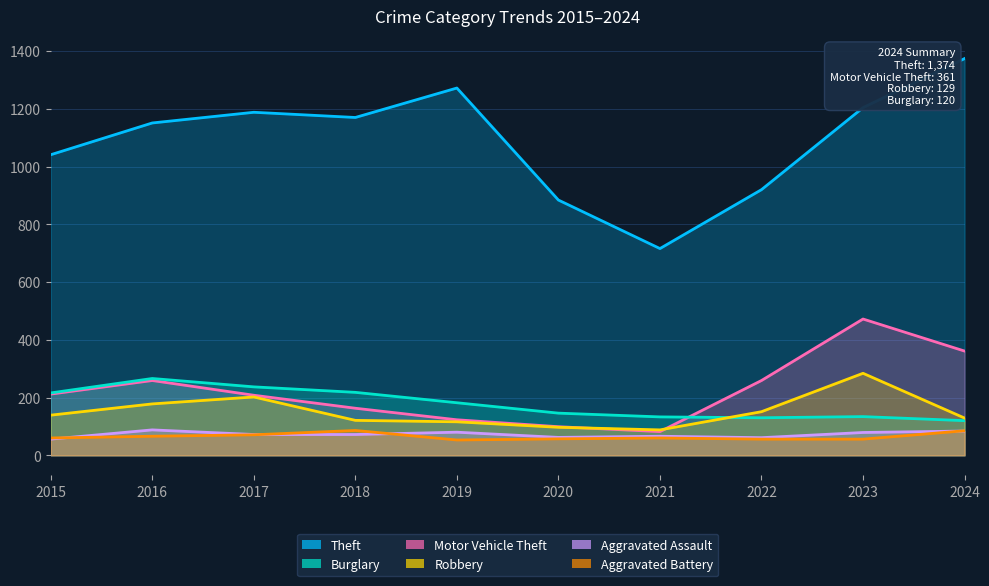

Which series has the largest total across all categories?

Theft